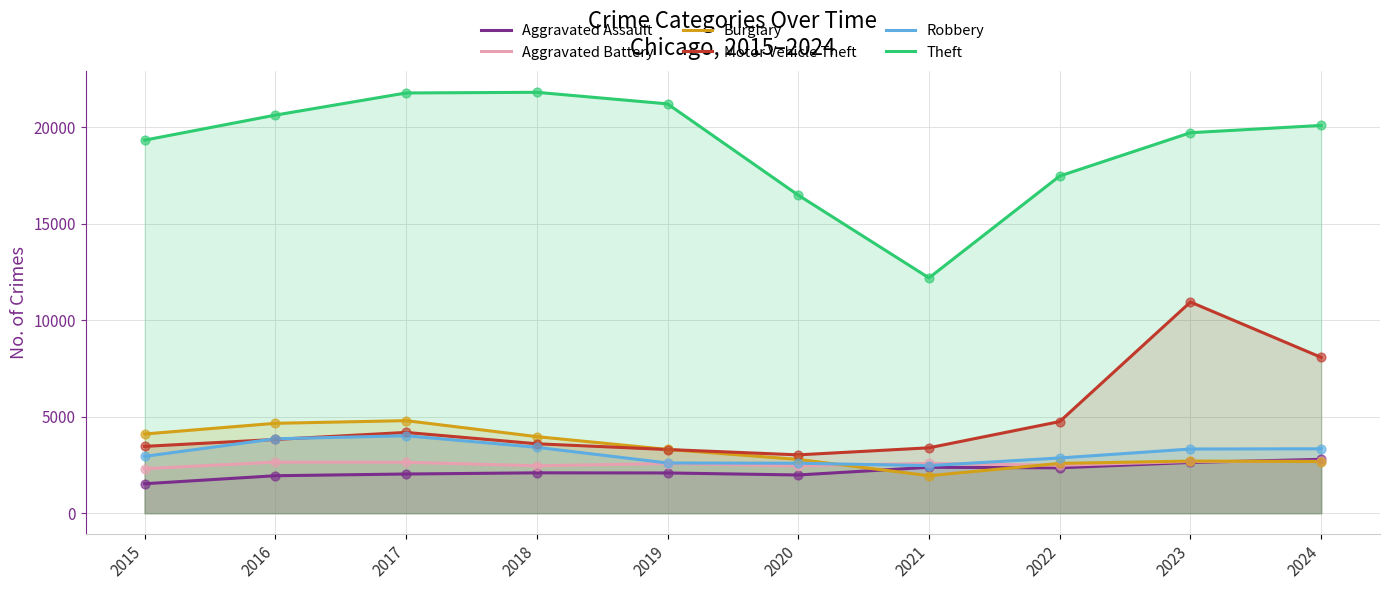

At which category is the sum across all series the highest?

2023